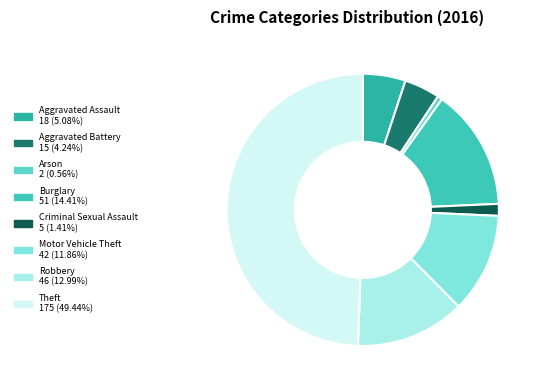

To the nearest percent, what is the average slice percentage?

12%